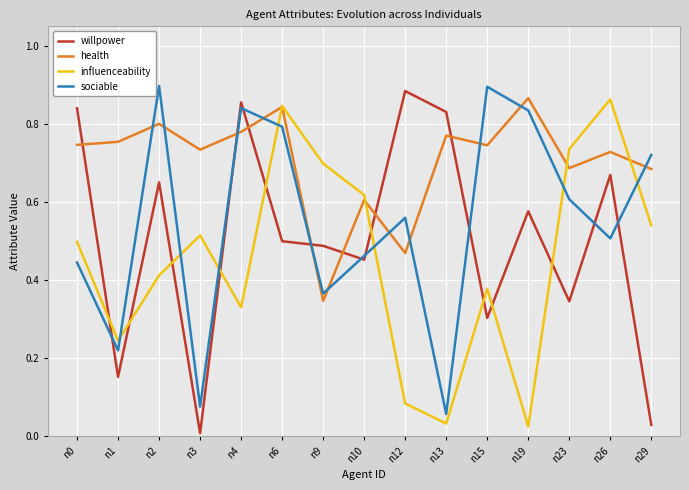

Rank the series by their average value, from lowest to highest.

influenceability, willpower, sociable, health